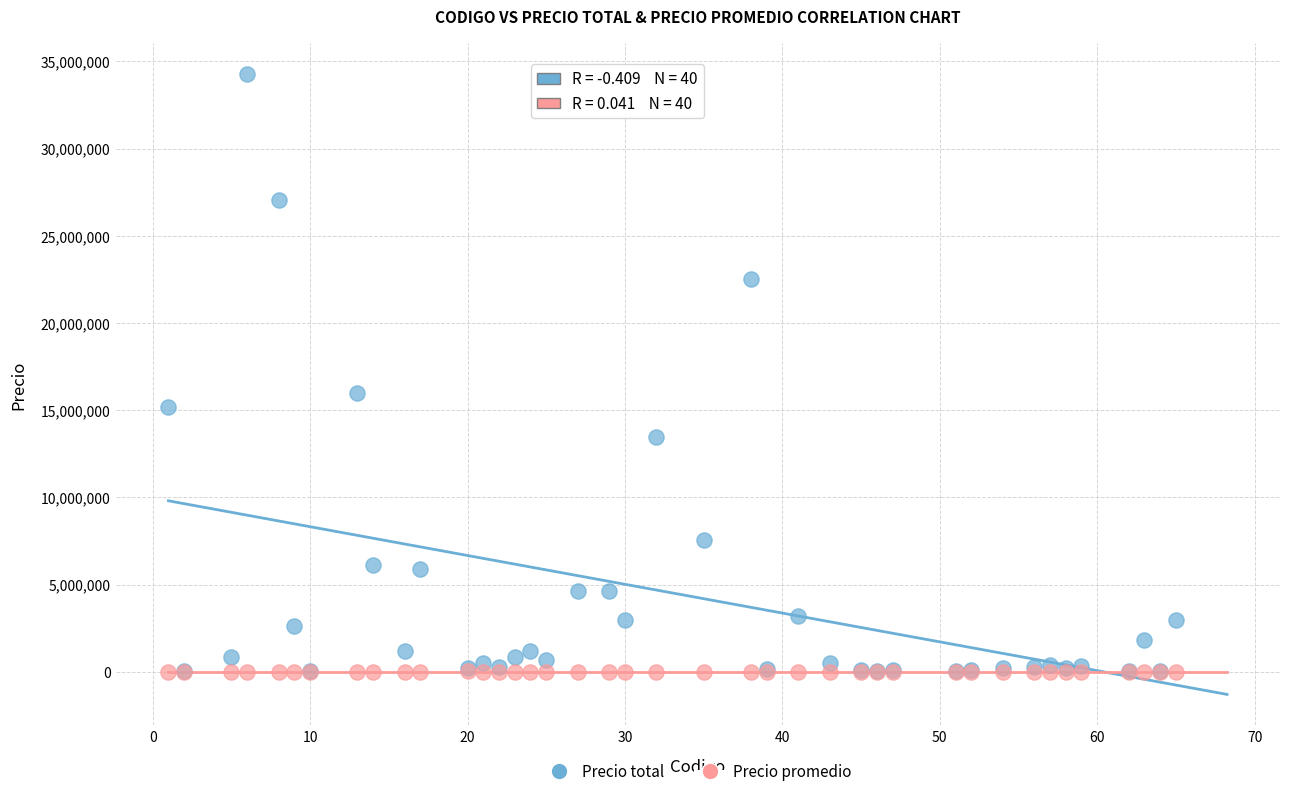

In the Precio total series, what Y value is closest to 17141409?

15956714.0